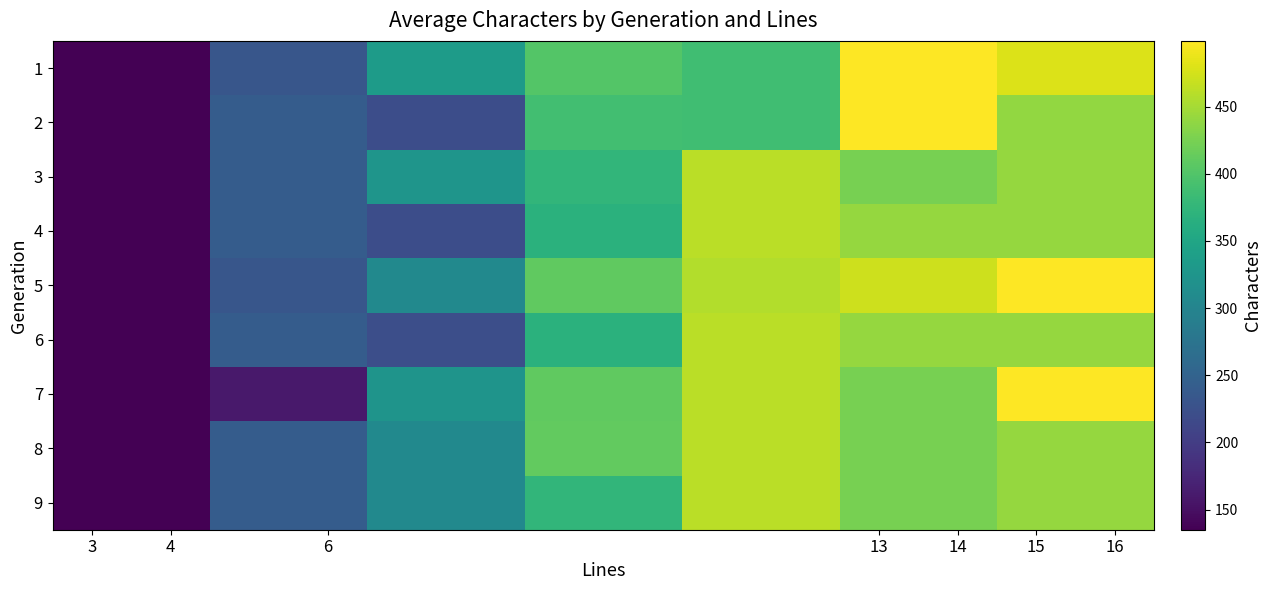

Reading left to right, extract all data points from this chart.

1: 136	232	335	401	388	499	480
2: 135	241	221	389	388	499	440
3: 135	241	325	375	461	424	441
4: 135	241	221	368	461	441	441
5: 135	233	308	410	457	471	499
6: 135	241	222	367	461	441	441
7: 136	160	323	410	461	424	499
8: 136	241	308	411	461	424	441
9: 135	241	308	375	461	424	441